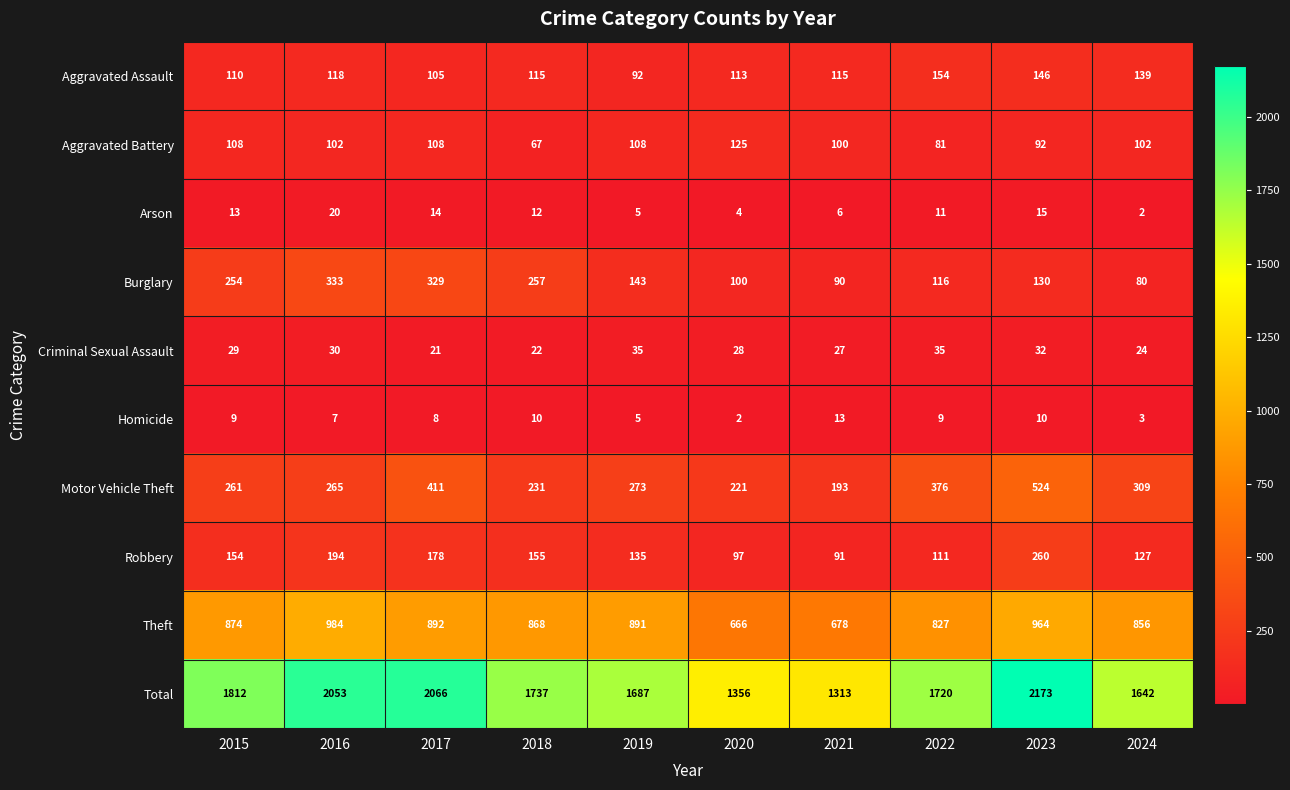

What is the spread (max minus min) of values at 2015?

1803